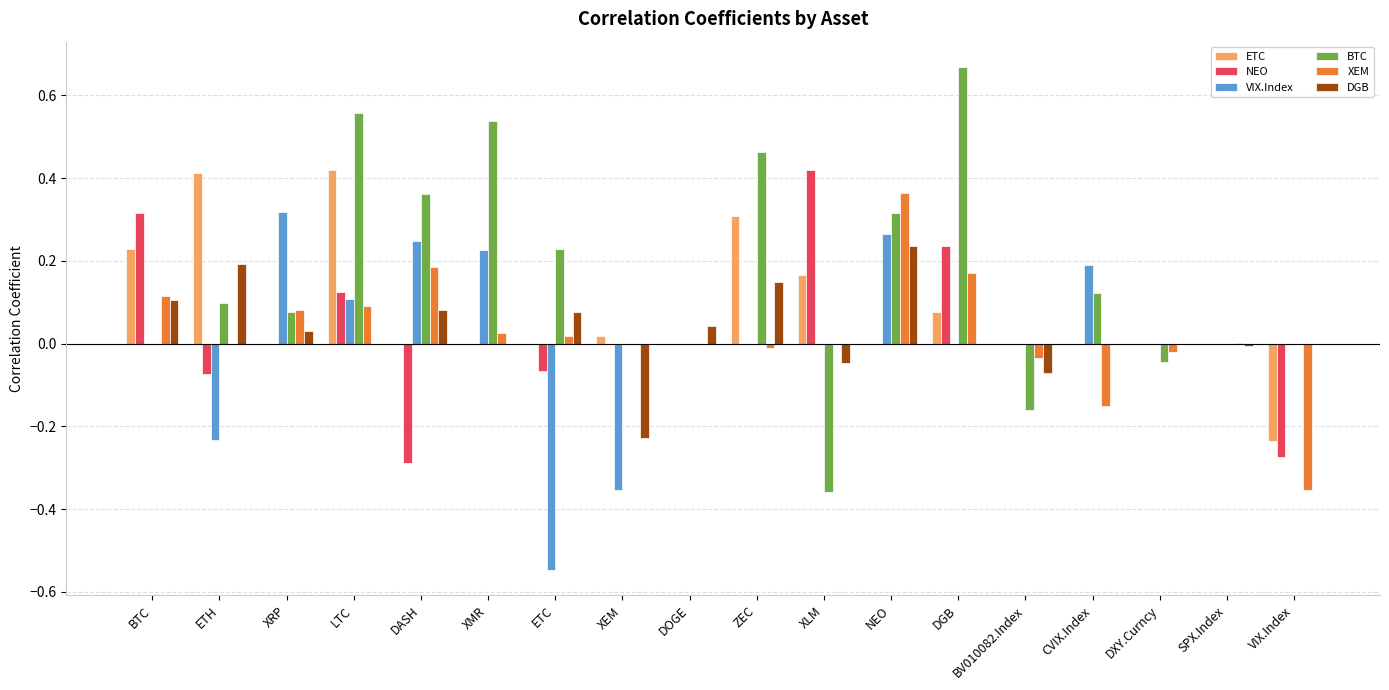

The value of ETC at XLM is 0.2. True or false?

True